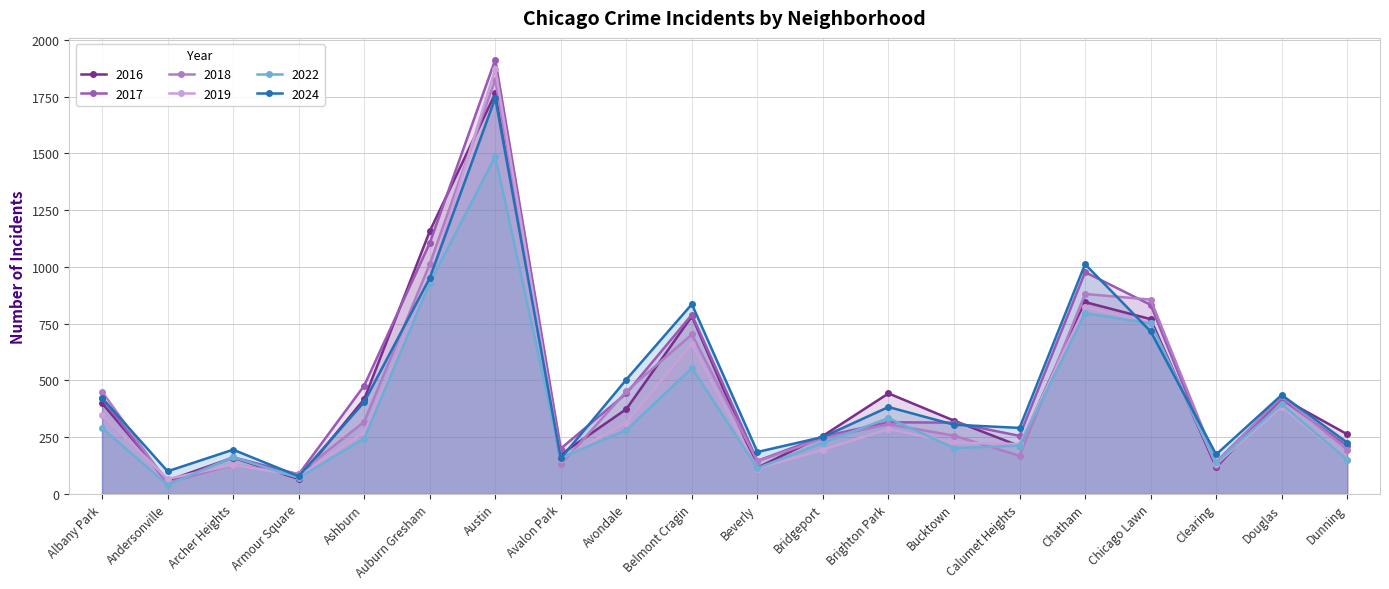

What is the lowest value of the 2022 series?

40